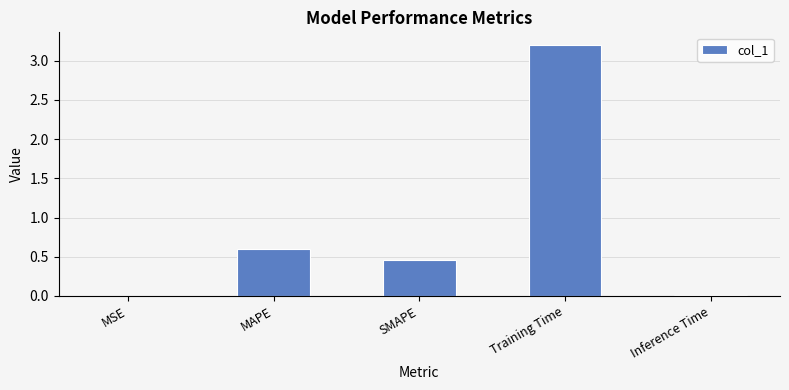

The value at Training Time is 3.2. True or false?

True